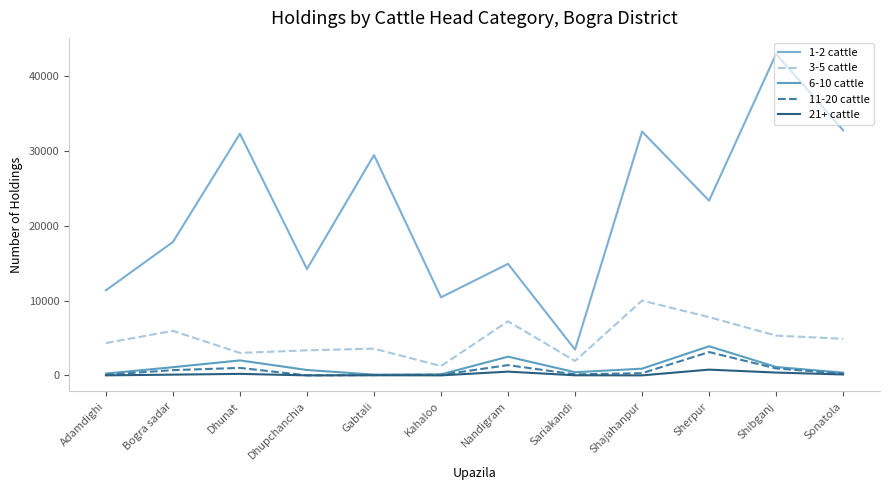

In 11-20 cattle, how many points are lower than both neighbors (excluding endpoints)?

2